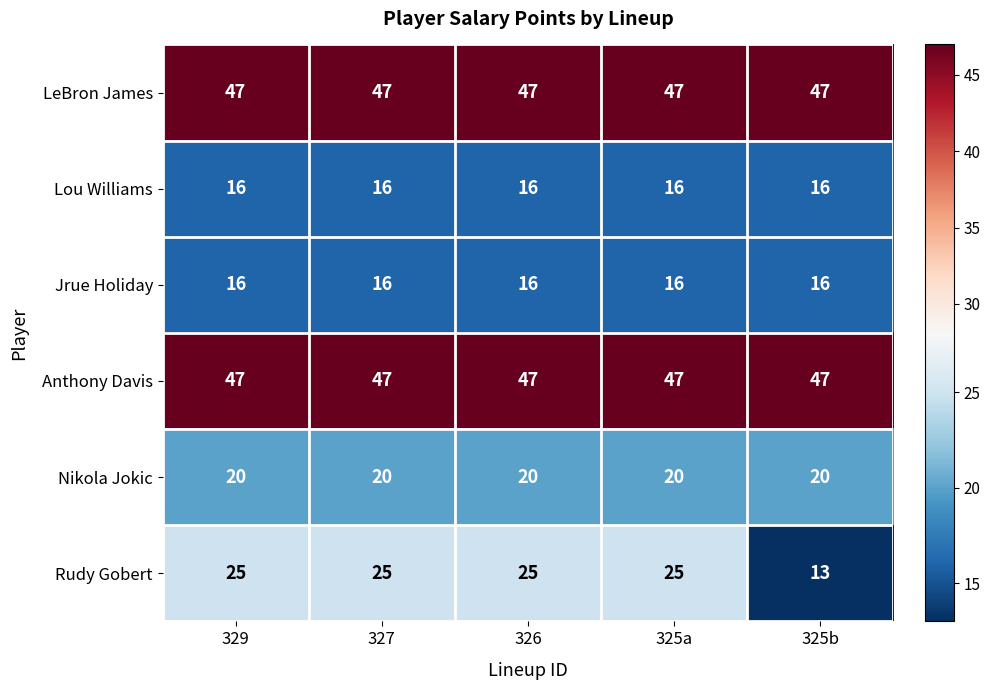

Which series has the widest spread of values?

Rudy Gobert